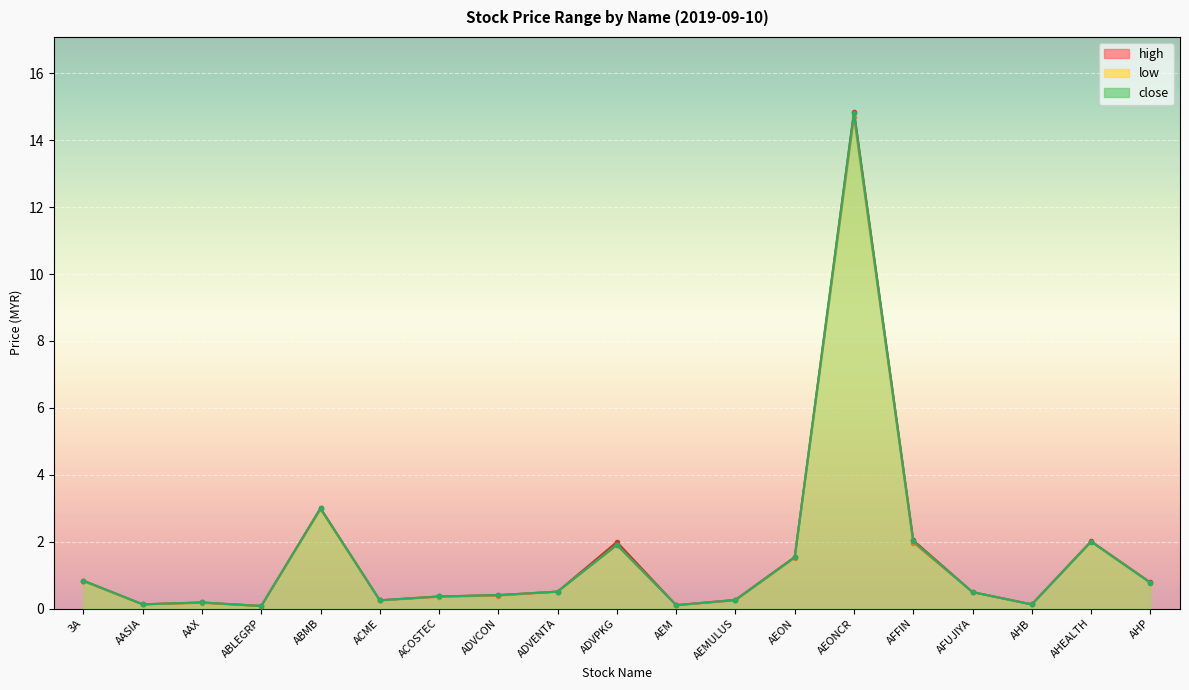

What is the maximum value shown in the chart?

14.9